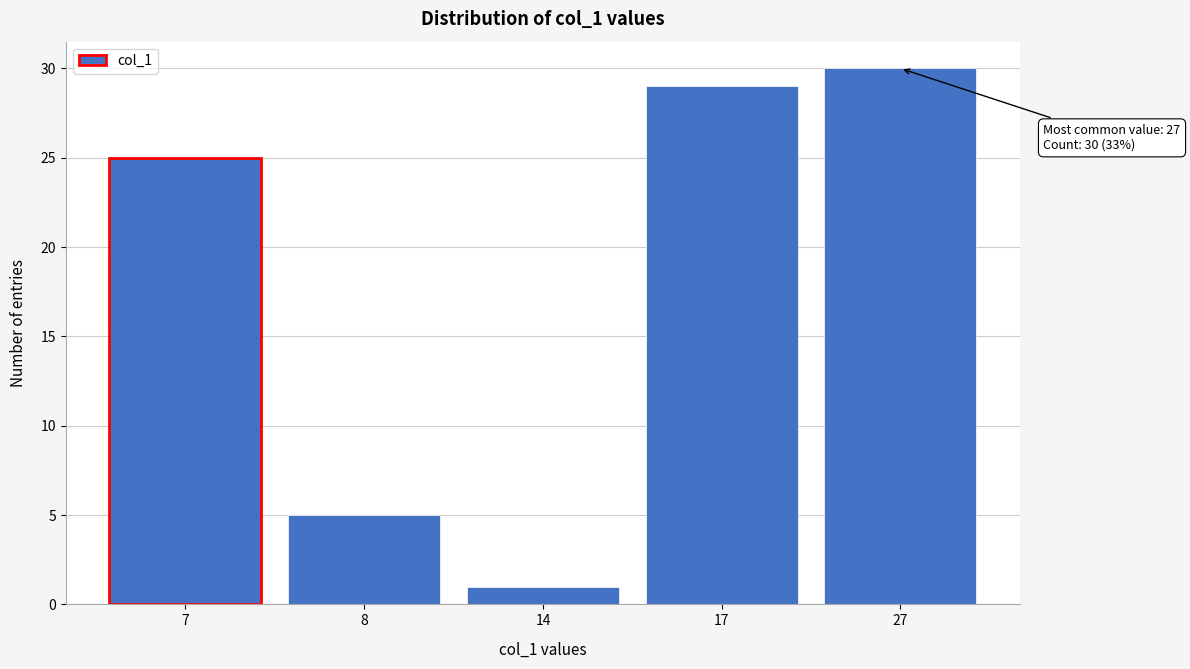

Reading left to right, transcribe all the data shown in this chart.

7=25	8=5	14=1	17=29	27=30